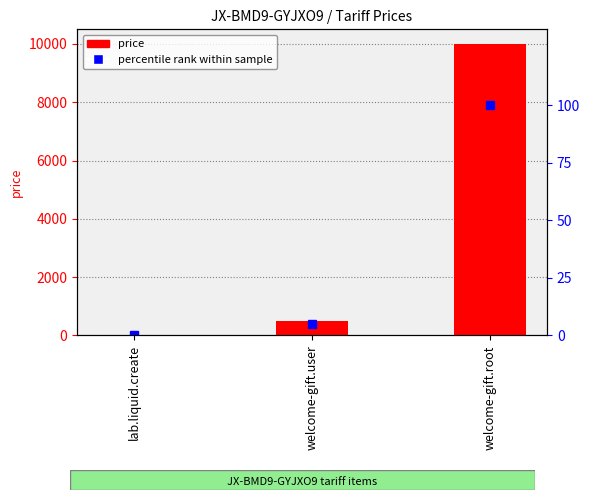

What is the spread (max minus min) of values at welcome-gift.user?

495.0